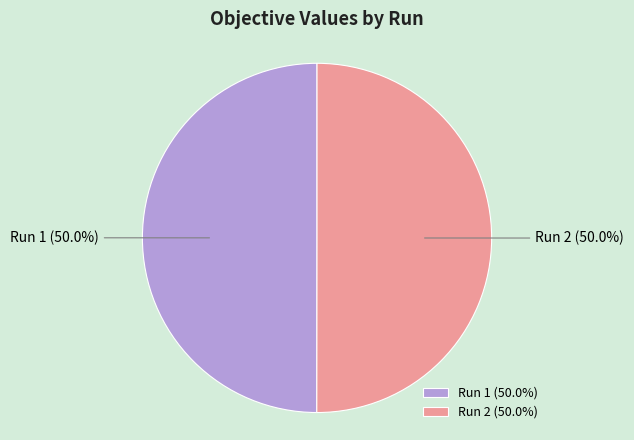

What percentage is NOT represented by Run 1?

50.0%